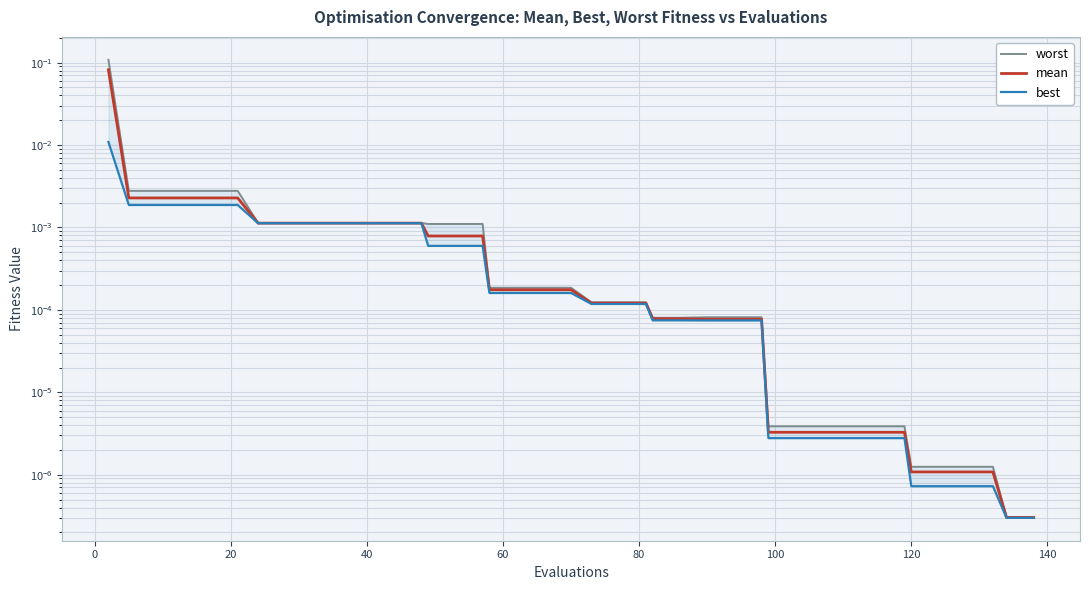

List the series in order of their peak value, lowest first.

best, mean, worst